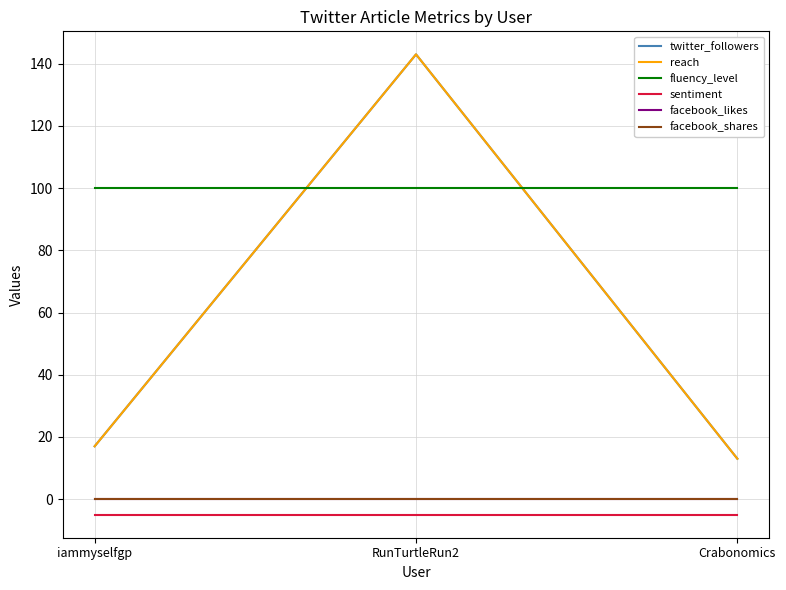

At how many categories does at least one series exceed 64?

3